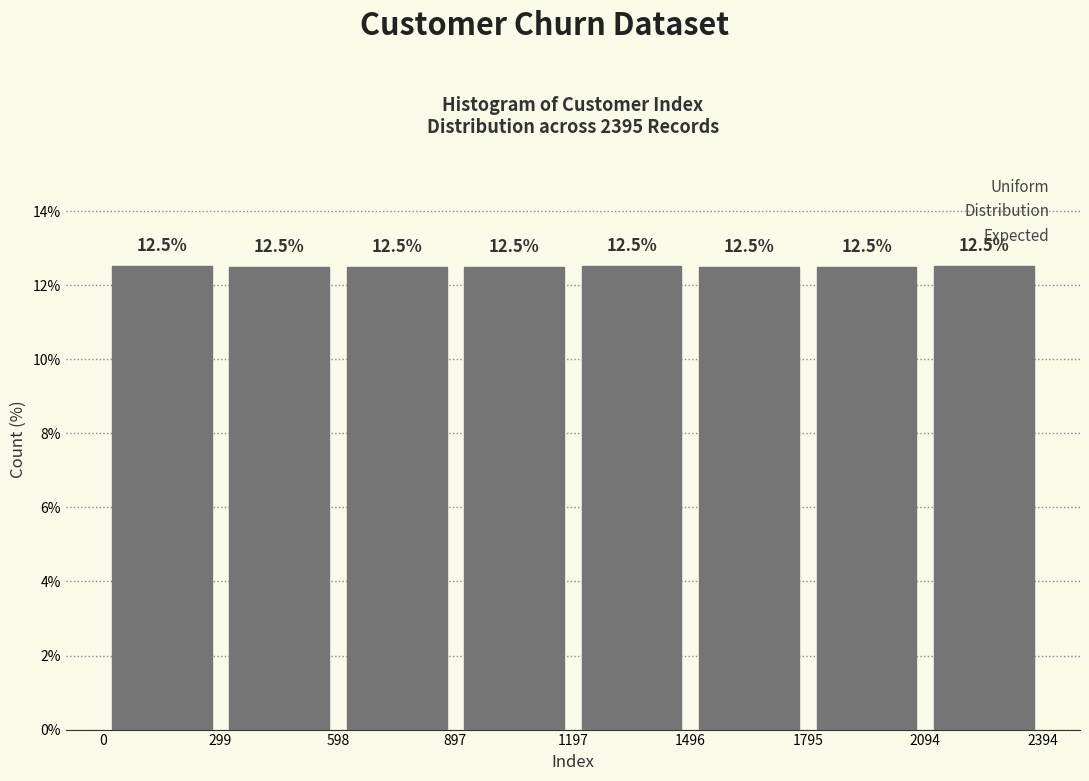

Reading left to right, list every bar in this chart as the range it spans on the x-axis followed by its height.

0 to 299: 12.5
299 to 598: 12.5
598 to 897: 12.5
897 to 1197: 12.5
1197 to 1496: 12.5
1496 to 1795: 12.5
1795 to 2094: 12.5
2094 to 2394: 12.5